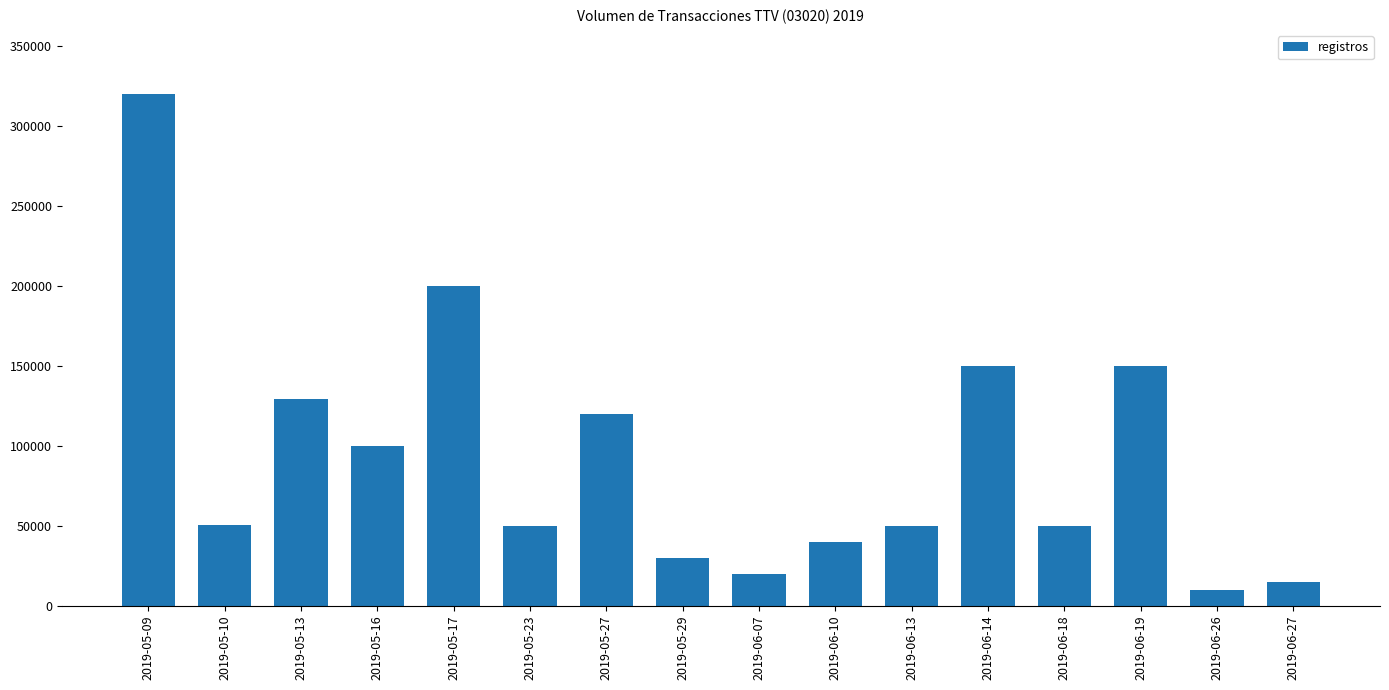

What is the maximum value shown in the chart?

320000